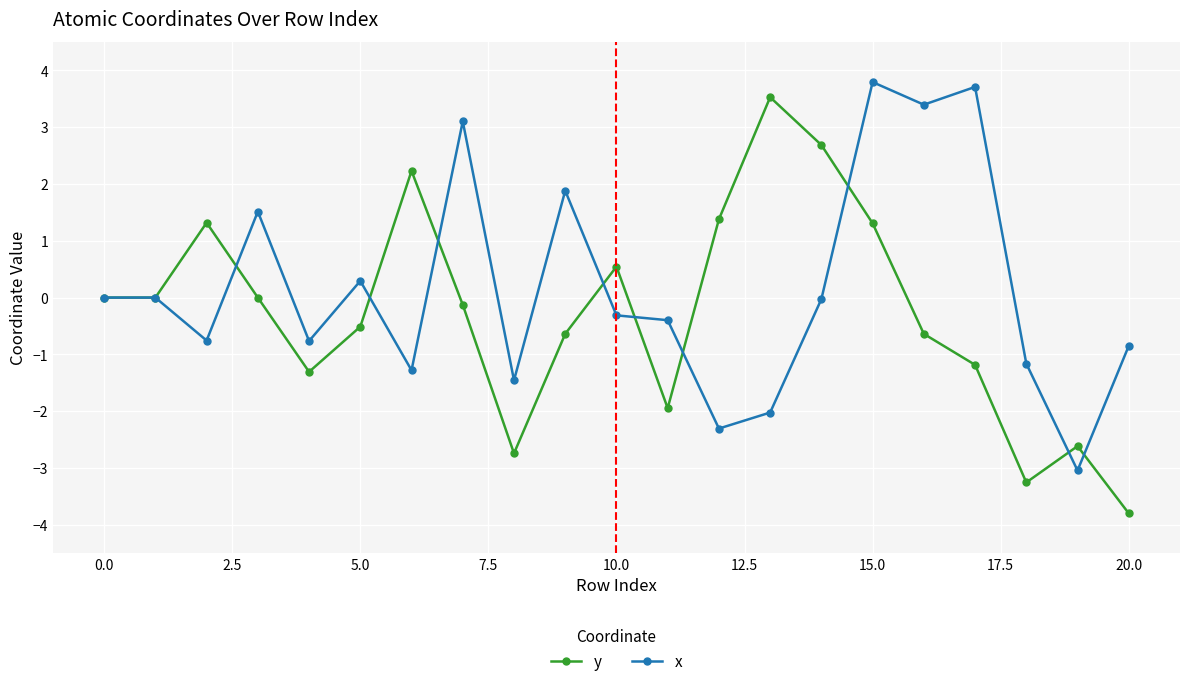

List the series in order of their peak value, lowest first.

y, x